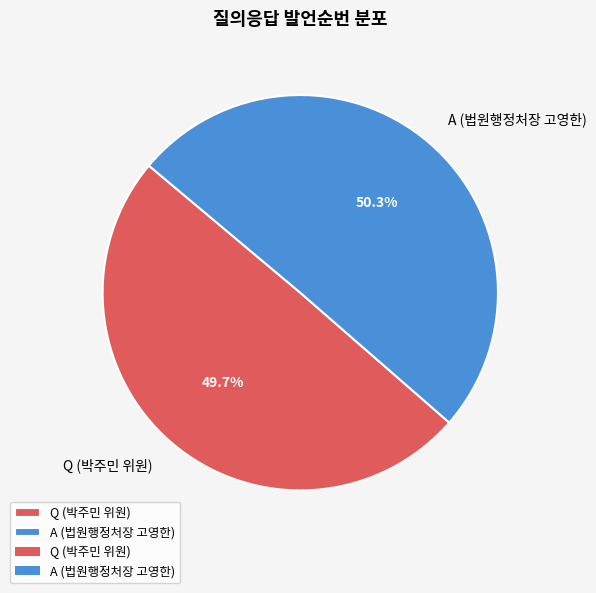

Which slice is the smallest?

Q (박주민 위원)